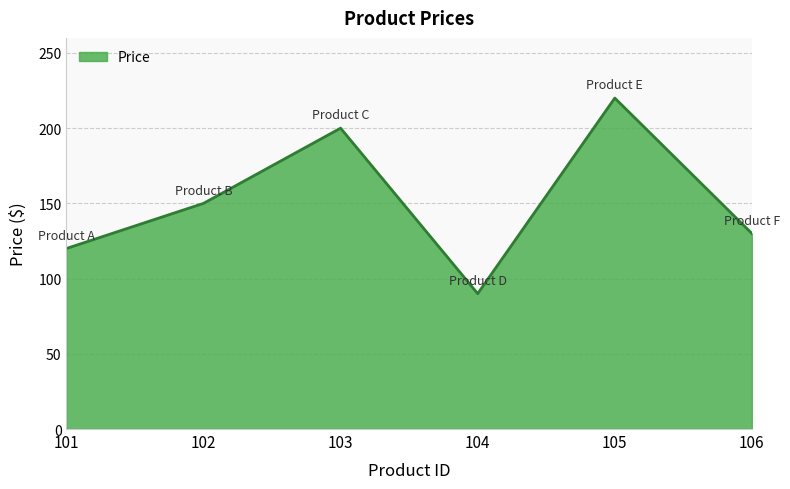

What is the change in value from 101 to 105?

+100